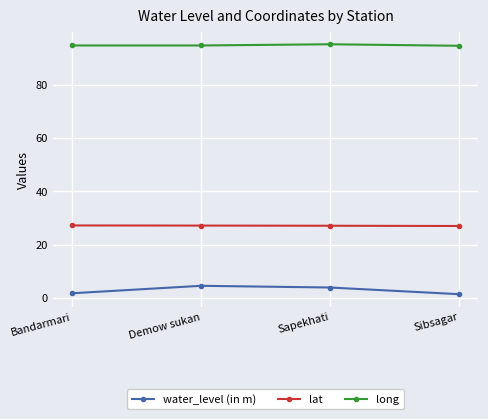

What is the maximum value for long?

95.2